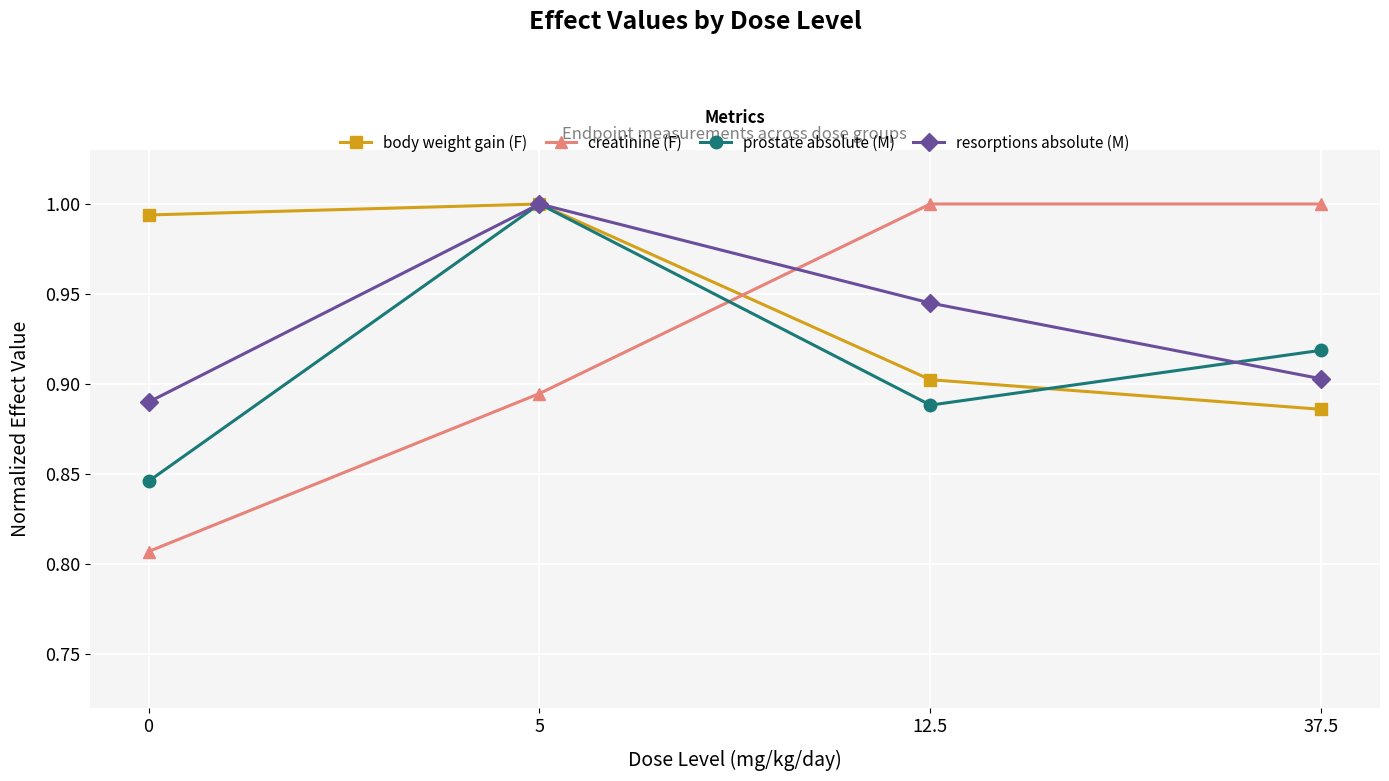

How many creatinine (F) values are between 0 and 1?

4